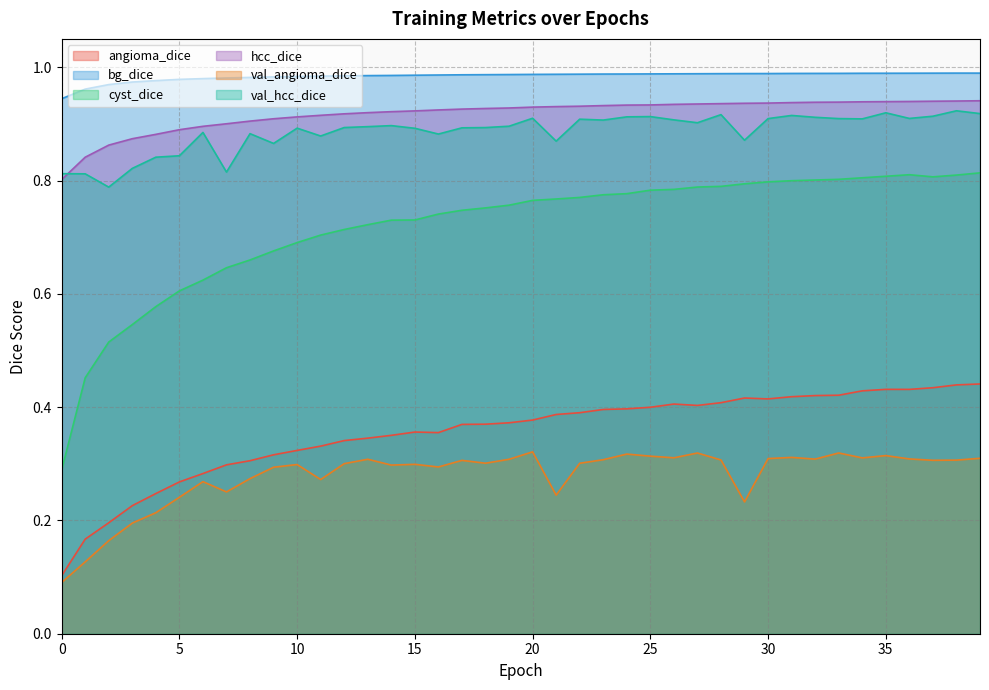

What is the sum of the cyst_dice values at 19 and 21?

1.5